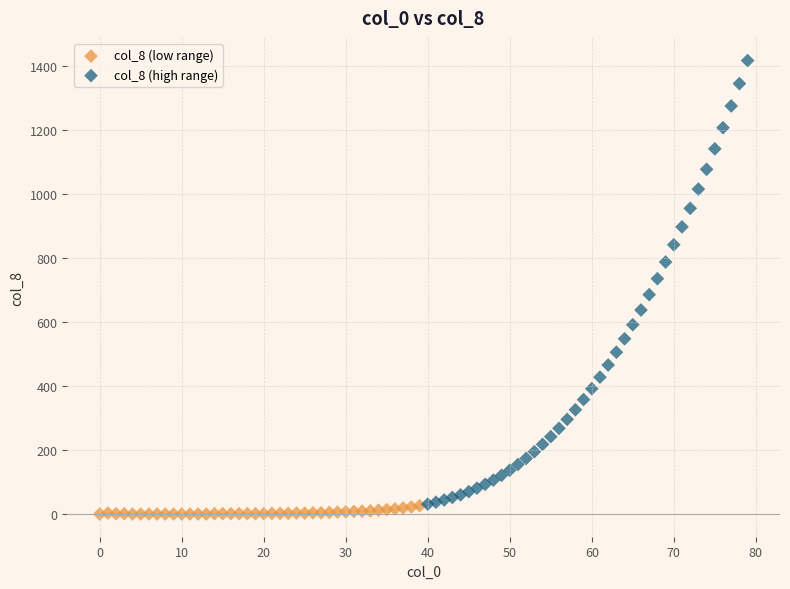

What are all the series names shown in the legend?

col_8 (low range), col_8 (high range)